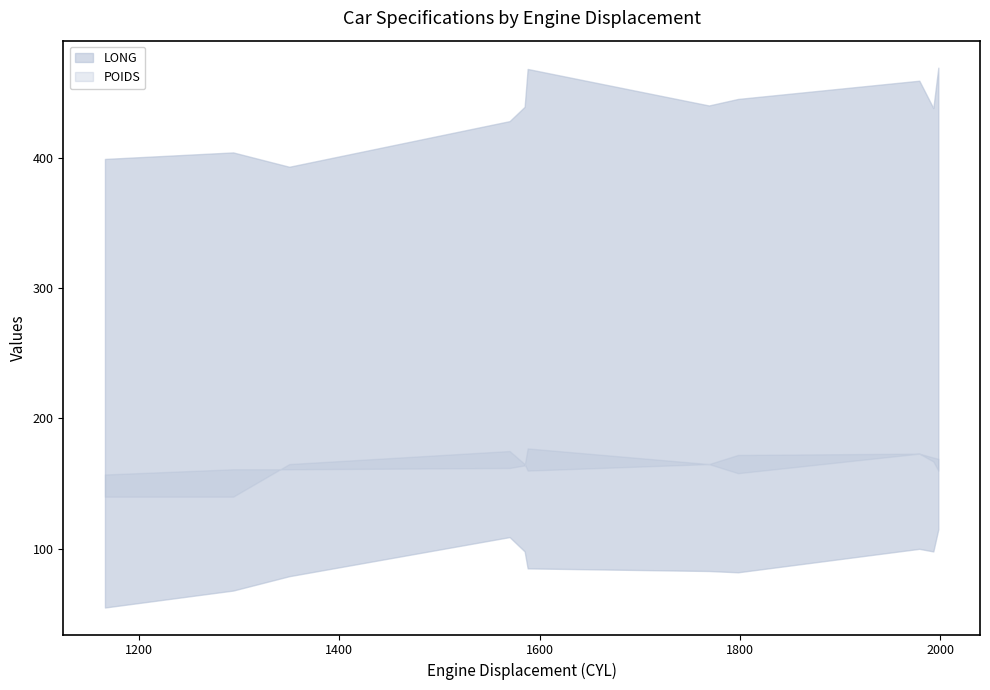

At how many categories does at least one series exceed 75?

11